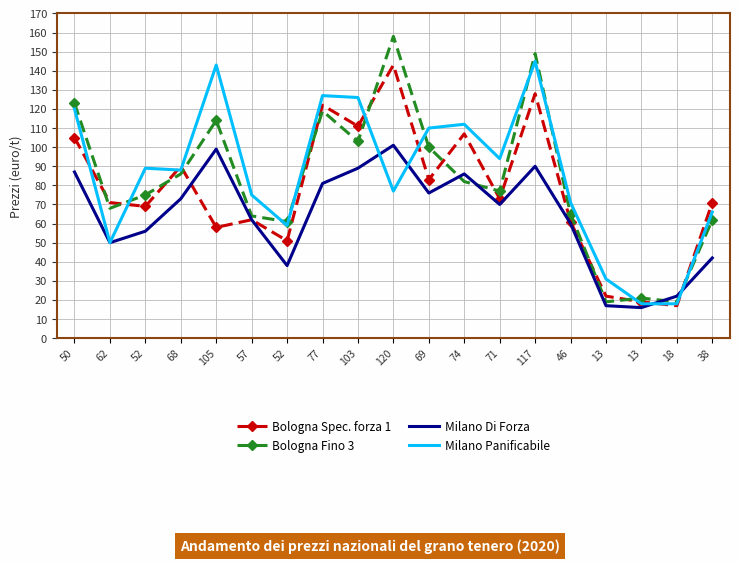

What are all the series names shown in the legend?

Bologna Spec. forza 1, Bologna Fino 3, Milano Di Forza, Milano Panificabile